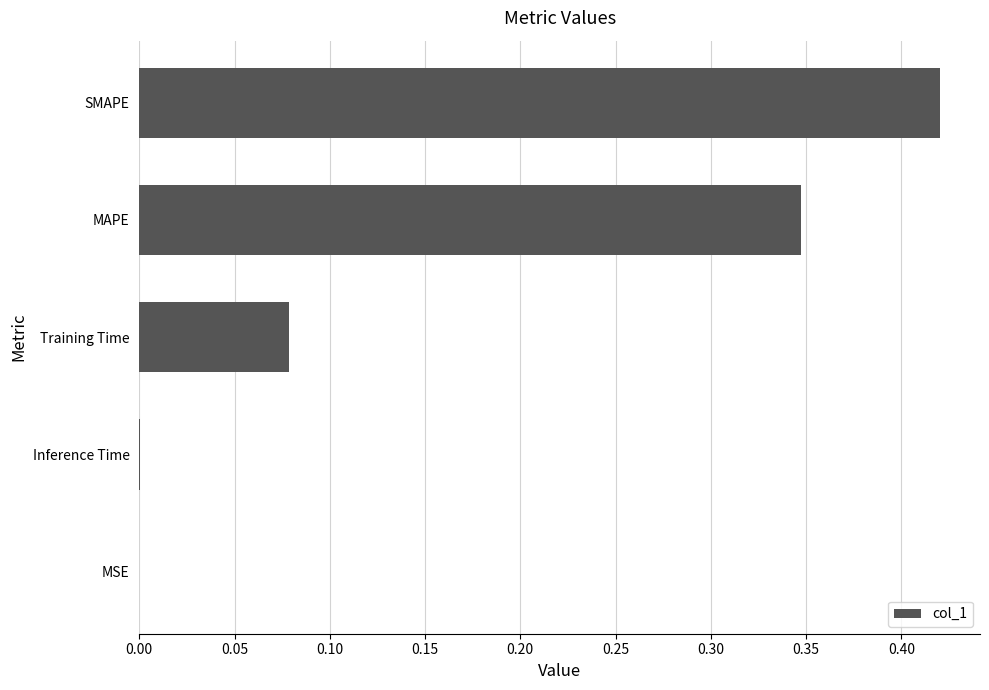

True or false: the data shows 0.5 at MAPE.

False